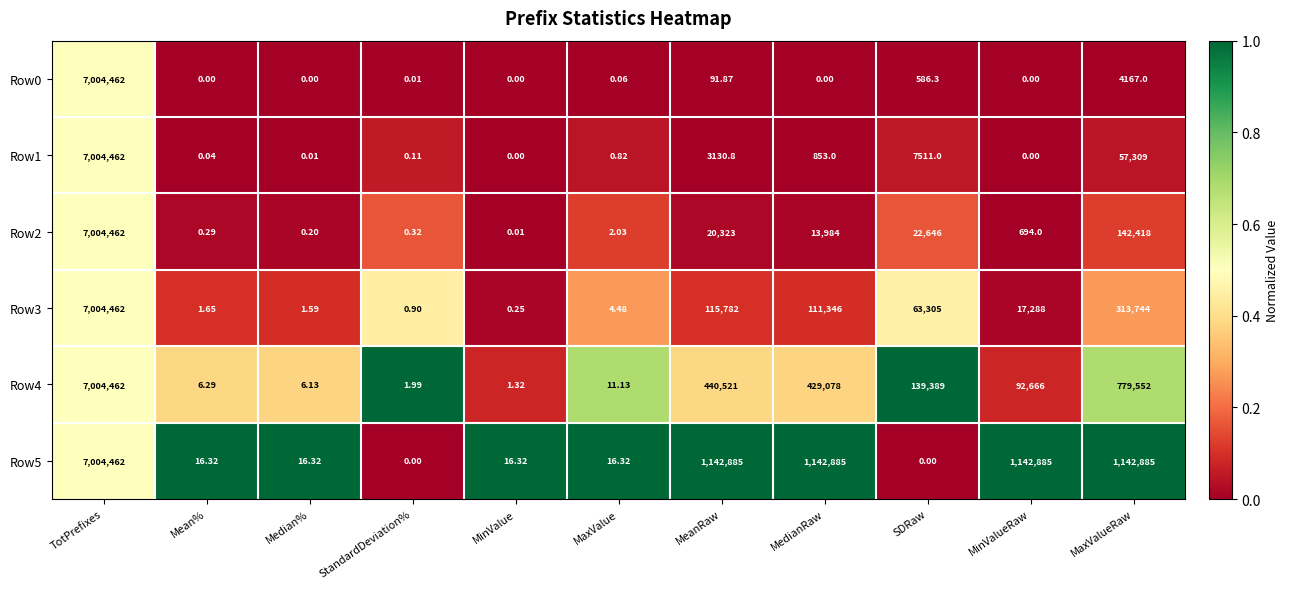

Where is Row0 nearest to the value 3502231?

MaxValueRaw